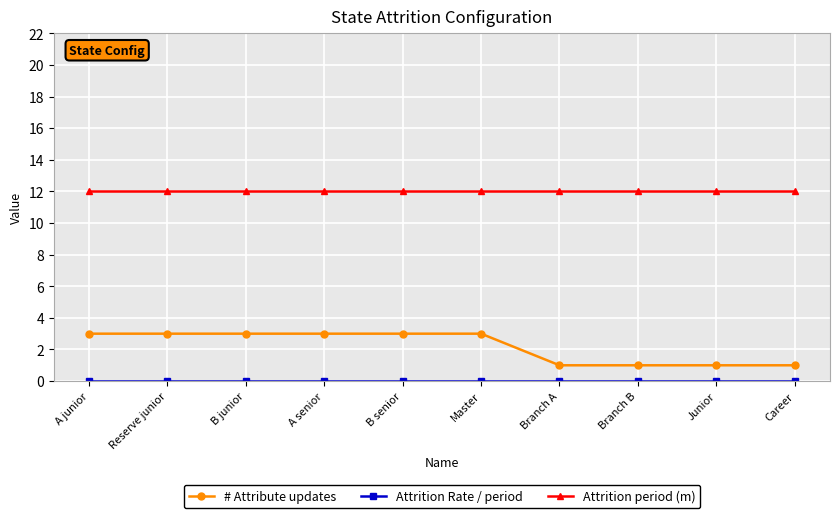

What is the label of the 4th point from the right?

Branch A